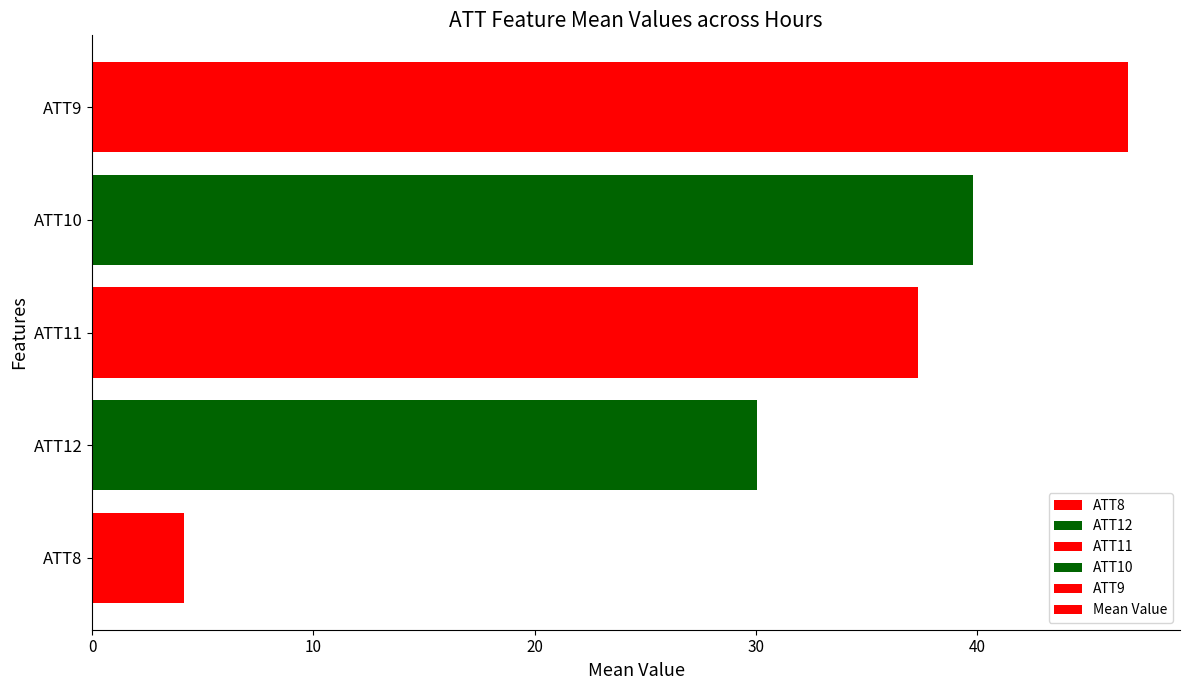

Approximately how many times larger is the value at ATT10 compared to ATT8?

9.5